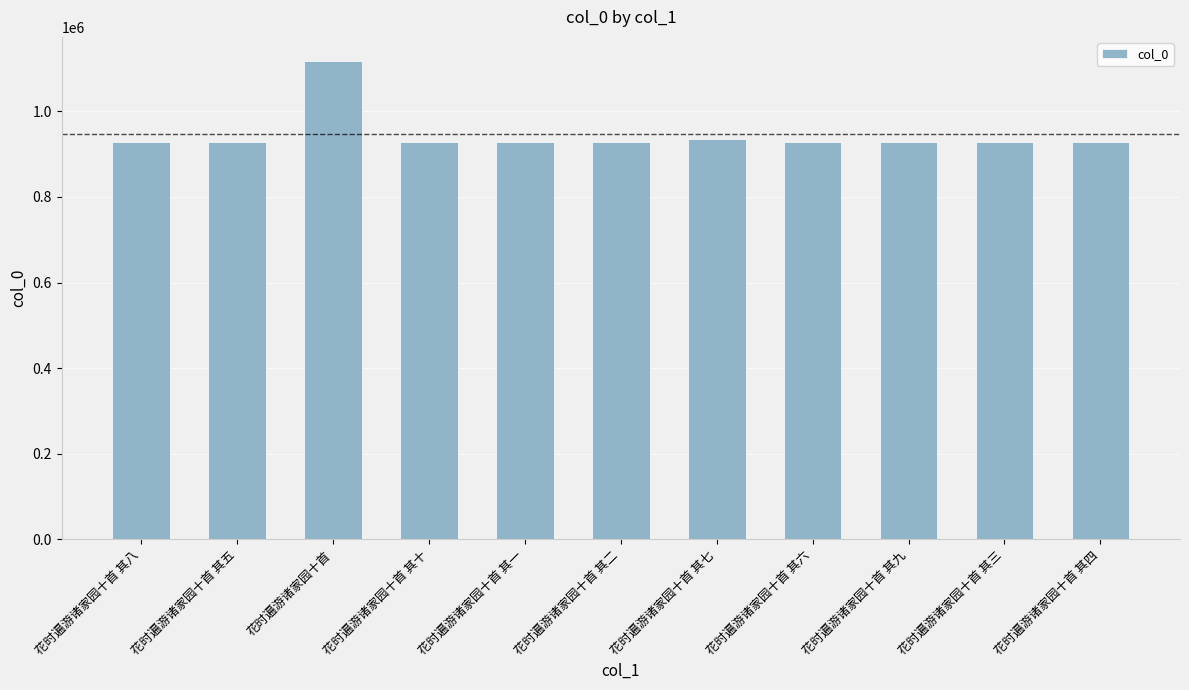

What is the greatest value displayed?

1118219